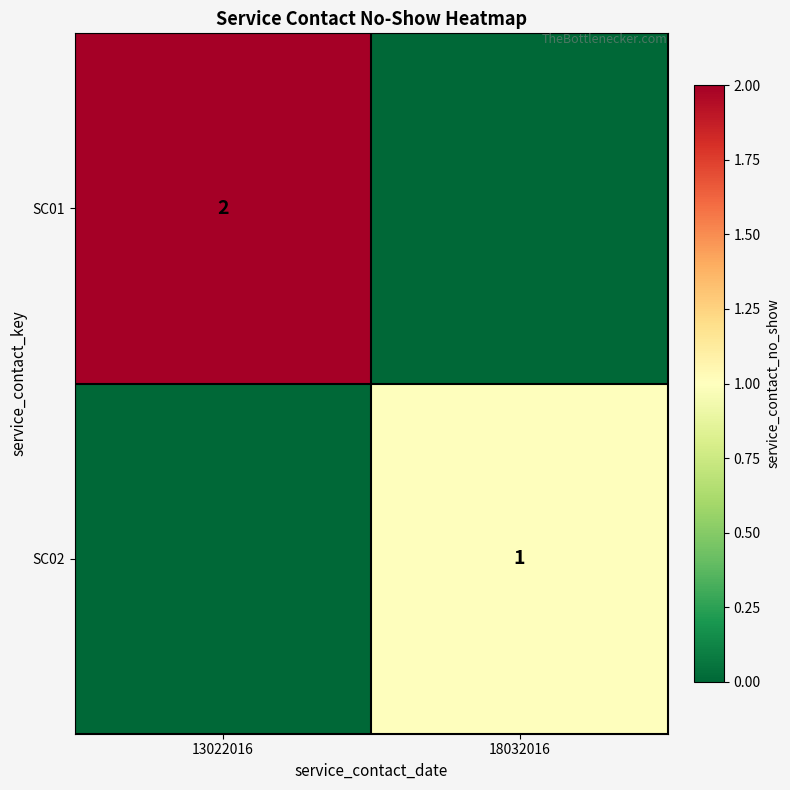

The SC01 series shows 3 at 13022016. True or false?

False